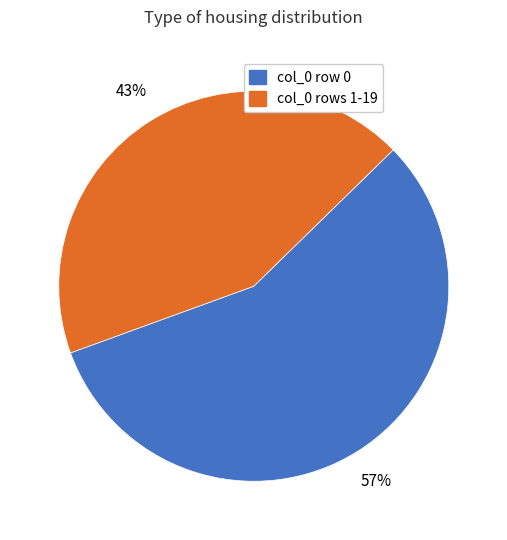

To the nearest percent, what portion does col_0 row 0 represent?

57%